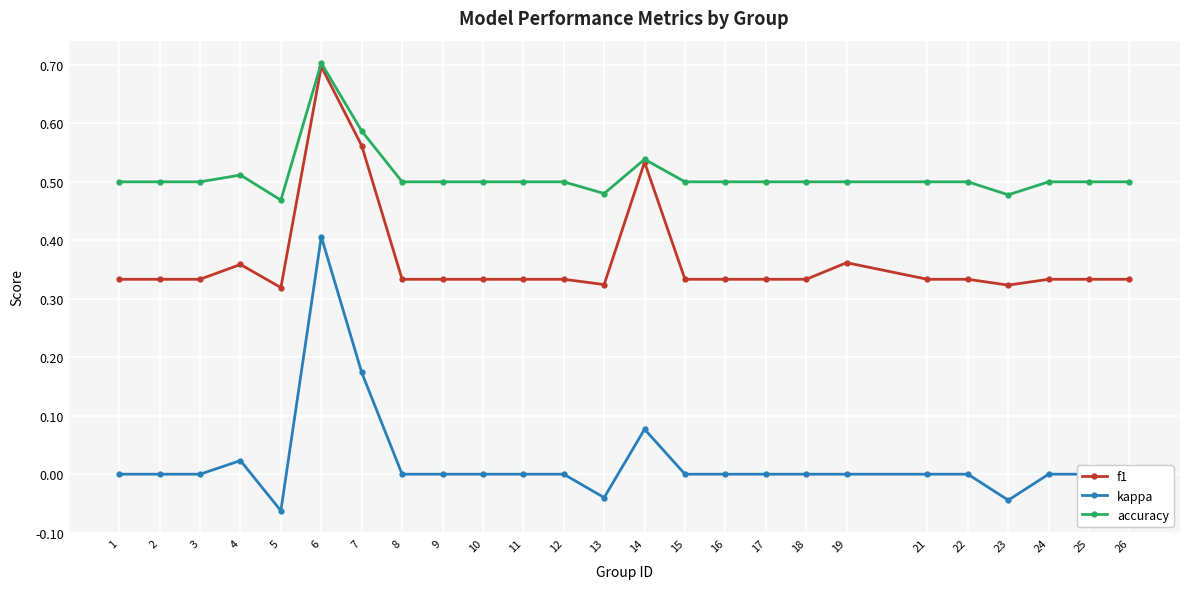

True or false: kappa has more than 1 interior local peaks.

True